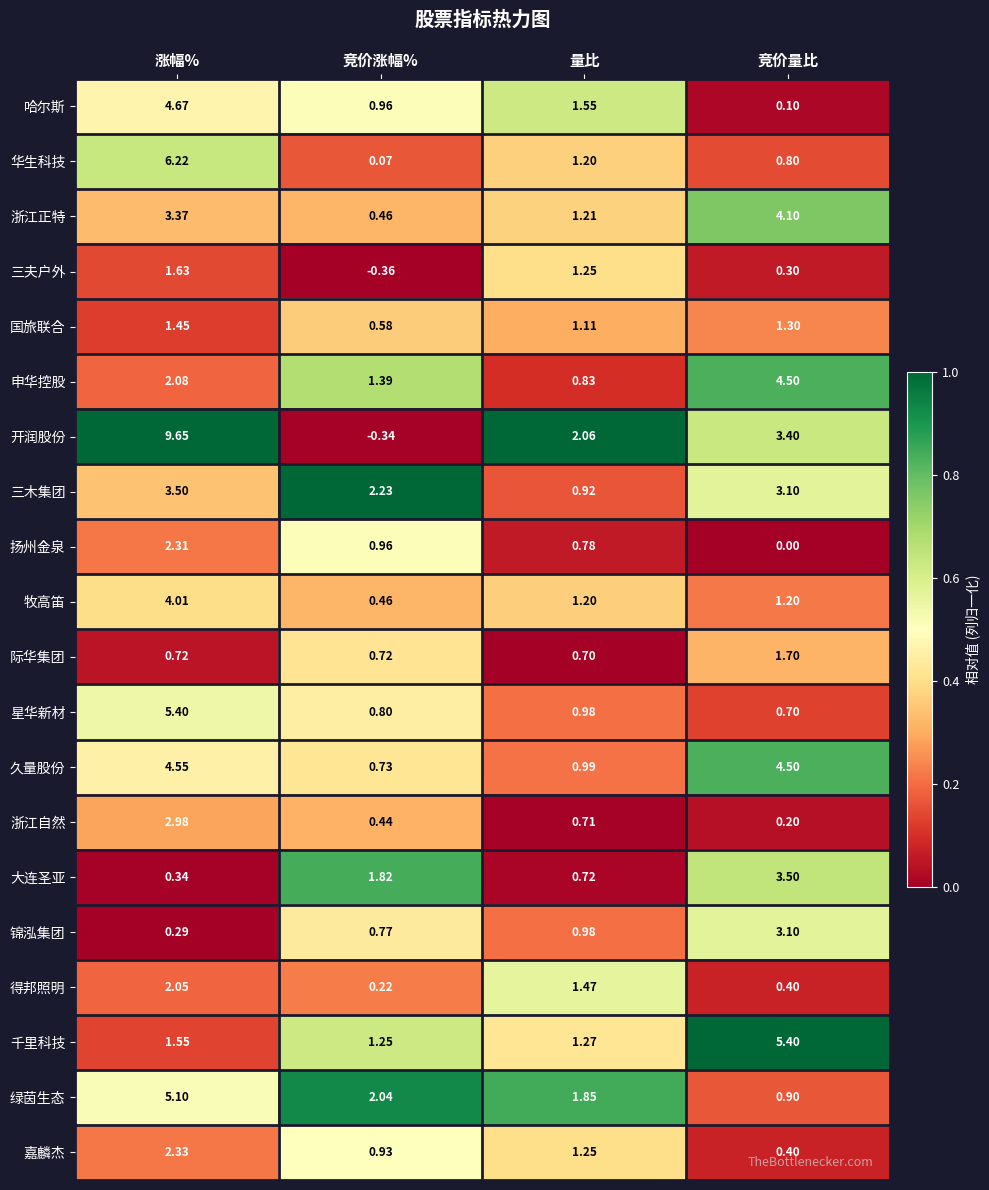

Where is 得邦照明 nearest to the value 1?

量比